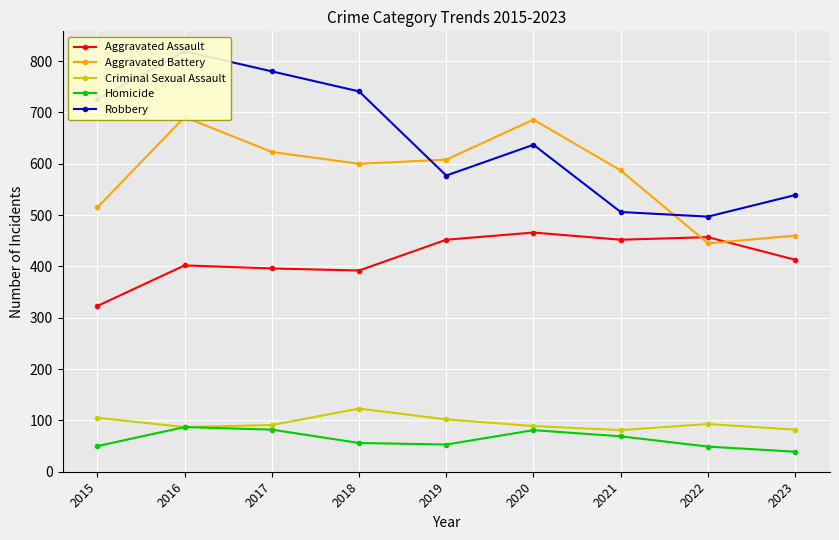

List the series in order of their peak value, lowest first.

Homicide, Criminal Sexual Assault, Aggravated Assault, Aggravated Battery, Robbery